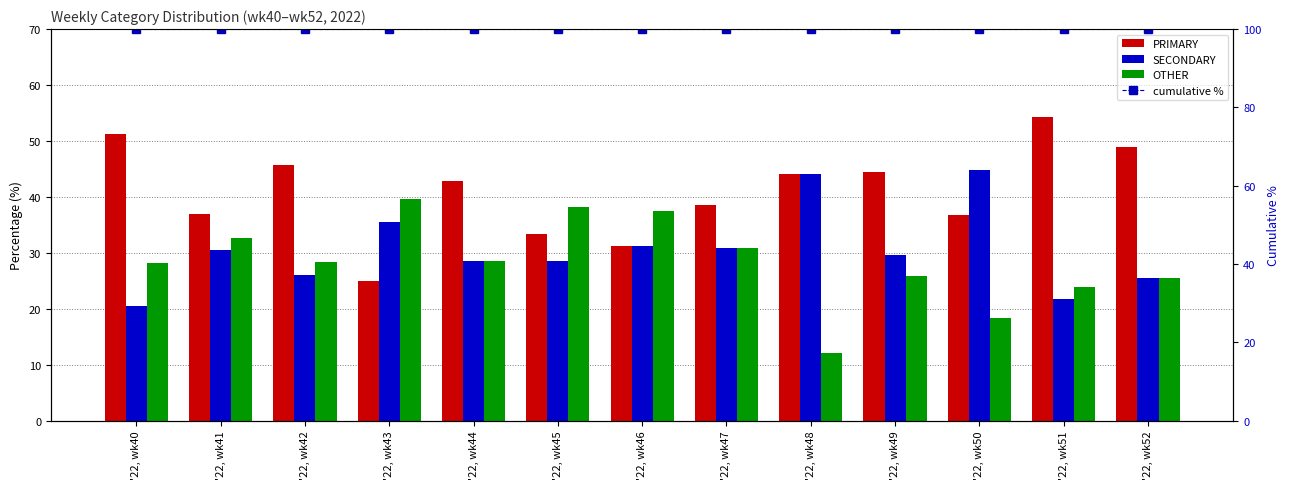

What is the sum of all OTHER values?

369.4